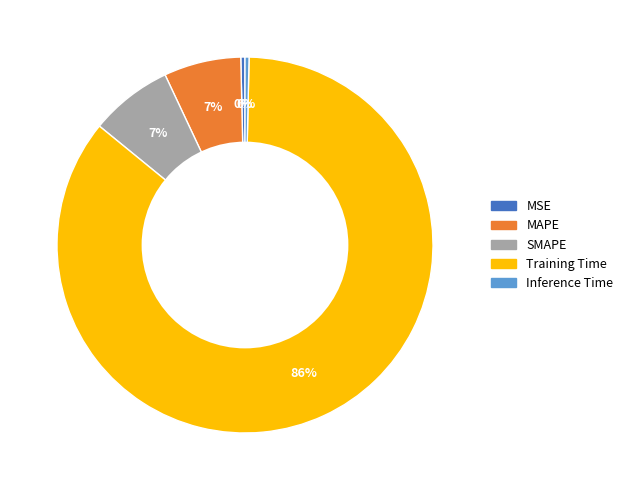

Which slice is the largest?

Training Time